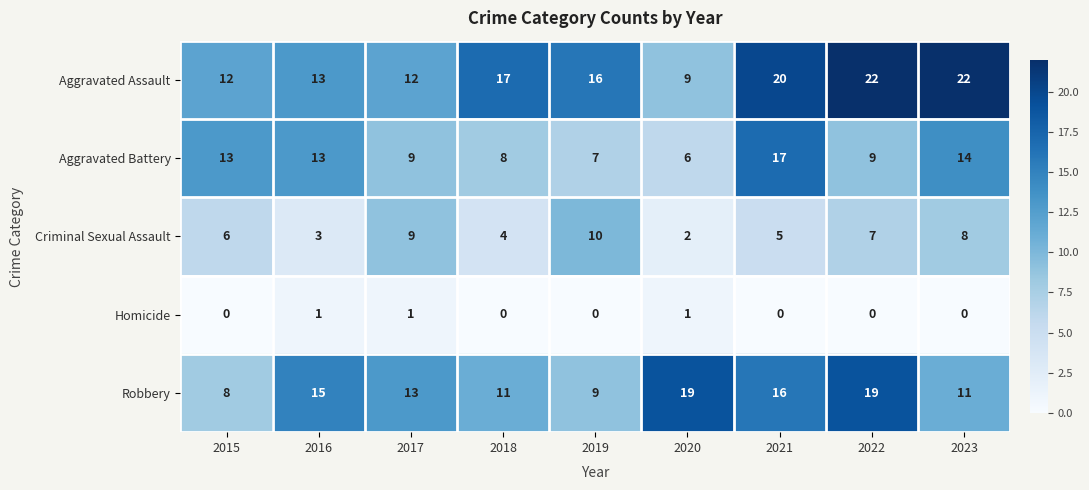

Between 2016 and 2021, which series saw the biggest shift?

Aggravated Assault